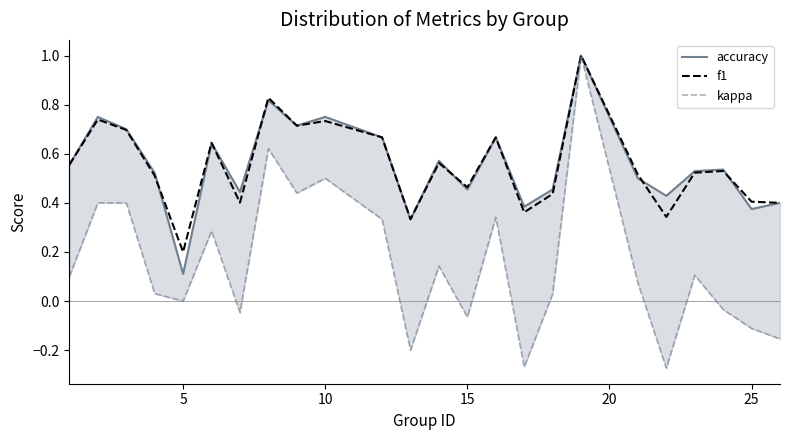

What is the difference between the maximum and second lowest values in the kappa series?

1.3